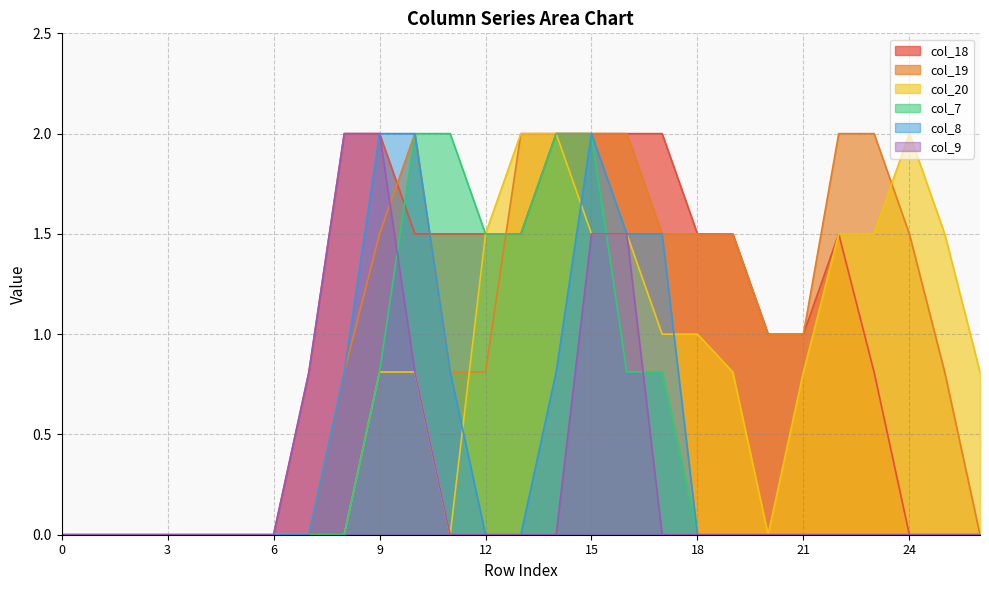

List the series in order of their peak value, lowest first.

col_18, col_19, col_20, col_7, col_8, col_9